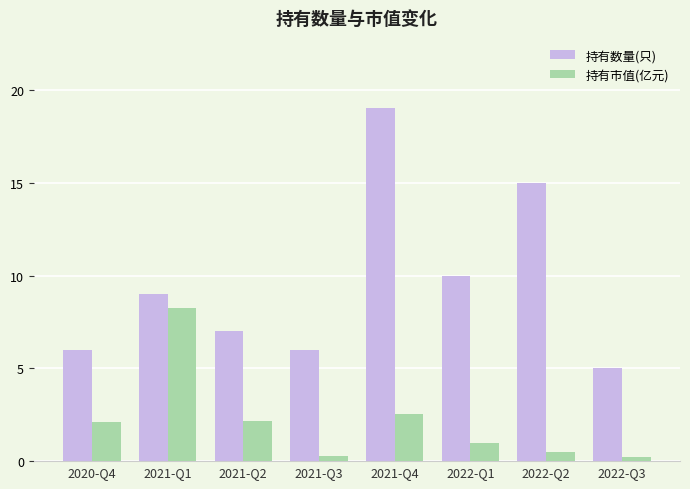

Which series changed the most between 2022-Q2 and 2022-Q3?

持有数量(只)